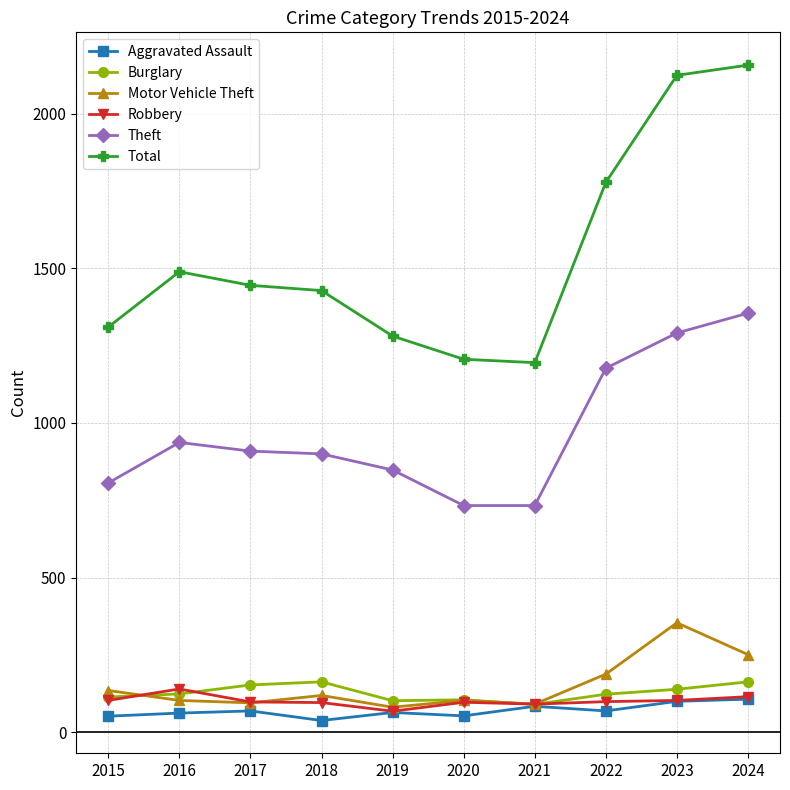

Is this an area chart (filled region under the line)?

No